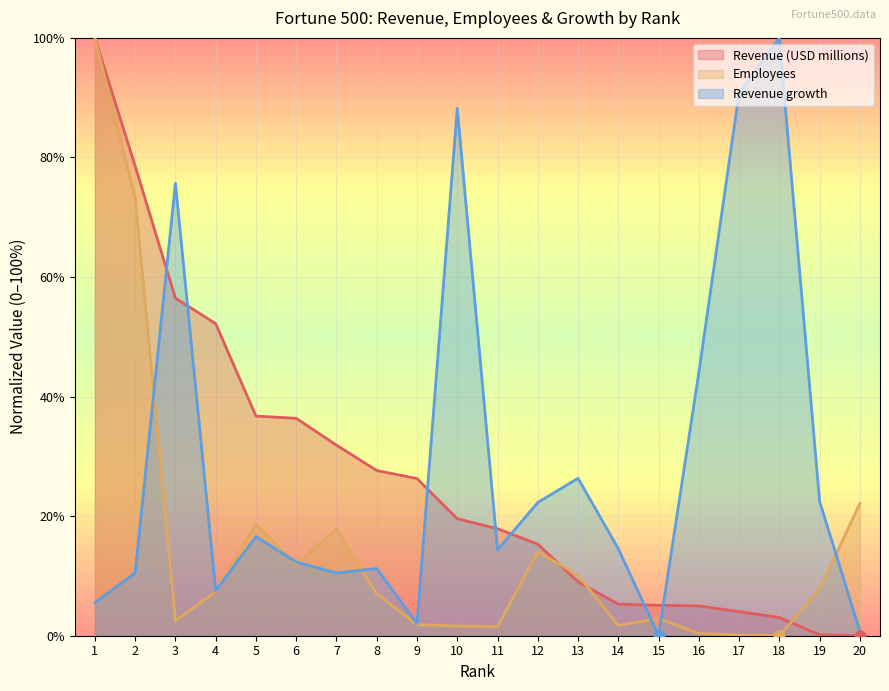

At how many categories does at least one series exceed 82?

4